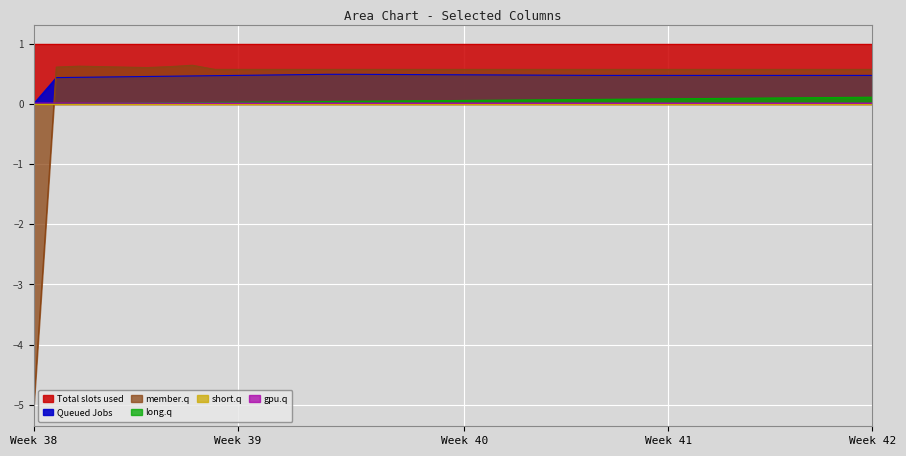

Reading right to left, what are all the values shown in this chart?

col_40: 0.1	0.1	0.1	0.1	0.1	0.1	0.1	0.1	0.1	0.1	0.1	0.1	0.1	0.1	0.1	0.1	0.1	0.1	0.1	0.1	0.1	0.0	0.0	0.0	0.0	0.0	0.0	0.0	0.0	0.0	0.0	0.0	0.0	0.0	0.0	0.0	0.0	0.0
col_10: 0.0	0.0	0.0	0.0	0.0	0.0	0.0	0.0	0.0	0.0	0.0	0.0	0.0	0.0	0.0	0.0	0.0	0.0	0.0	0.0	0.0	0.0	0.0	0.0	0.0	0.0	0.0	0.0	0.0	0.0	0.0	0.0	0.0	0.0	0.0	0.0	0.0	0.0
col_11: 0.6	0.6	0.6	0.6	0.6	0.6	0.6	0.6	0.6	0.6	0.6	0.6	0.6	0.6	0.6	0.6	0.6	0.6	0.6	0.6	0.6	0.6	0.6	0.6	0.6	0.6	0.6	0.6	0.6	0.6	0.6	0.6	0.6	0.6	0.6	0.6	0.6	-5.1
col_9: 0.5	0.5	0.5	0.5	0.5	0.5	0.5	0.5	0.5	0.5	0.5	0.5	0.5	0.5	0.5	0.5	0.5	0.5	0.5	0.5	0.5	0.5	0.5	0.5	0.5	0.5	0.5	0.5	0.5	0.5	0.5	0.5	0.5	0.4	0.4	0.4	0.4	0.0